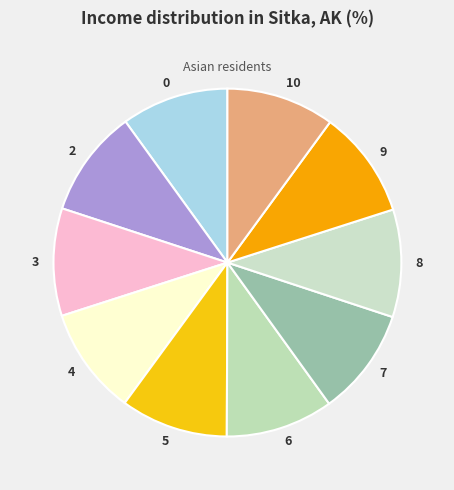

Count the number of slices in the pie.

10